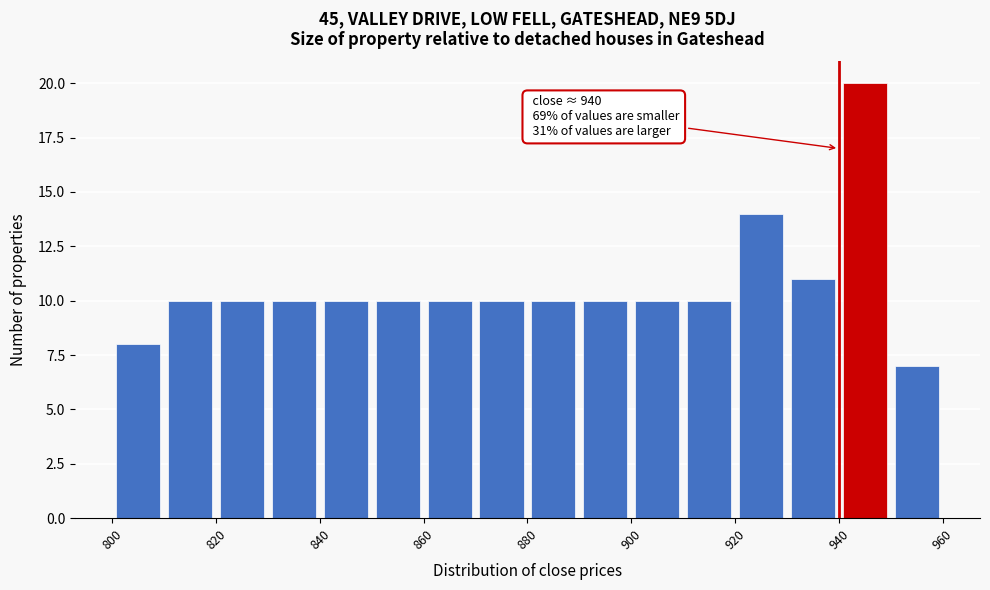

Over which range of the x-axis is the bar tallest?

940 to 950